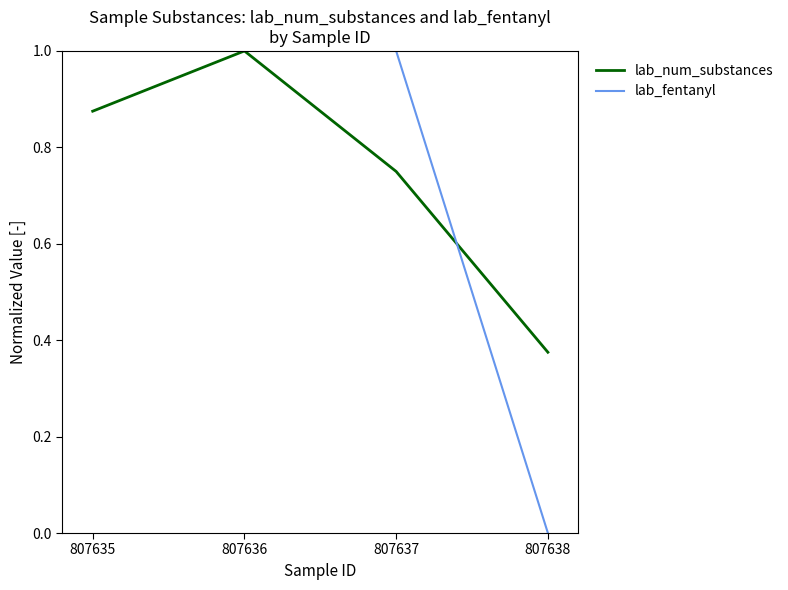

Count the number of categories in the chart.

4